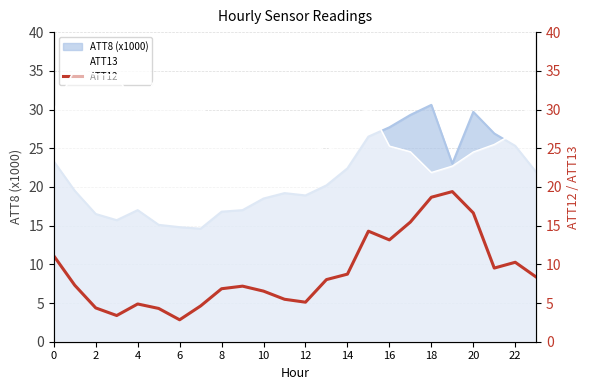

What is the minimum value shown in the chart?

2.8